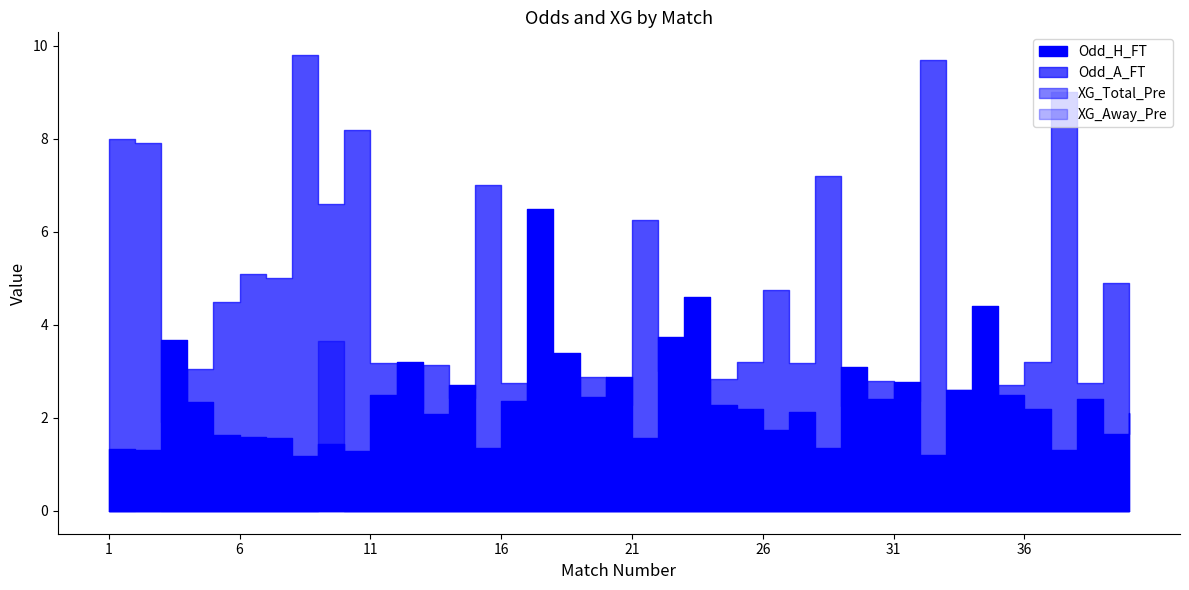

Reading left to right, list all the values displayed in this chart.

Odd_H_FT: 1.3	1.3	3.7	2.4	1.6	1.6	1.6	1.2	1.4	1.3	2.5	3.2	2.1	2.7	1.4	2.4	6.5	3.4	2.5	2.9	1.6	3.8	4.6	2.3	2.2	1.7	2.1	1.4	3.1	2.4	2.8	1.2	2.6	4.4	2.5	2.2	1.3	2.4	1.6	2.1
Odd_A_FT: 8.0	7.9	1.9	3.0	4.5	5.1	5.0	9.8	6.6	8.2	3.2	2.2	3.1	2.4	7.0	2.8	1.4	2.1	2.9	2.3	6.2	3.0	1.6	2.8	3.2	4.8	3.2	7.2	2.2	2.8	2.4	9.7	2.6	1.8	2.7	3.2	9.0	2.8	4.9	3.5
XG_Total_Pre: 0.0	0.0	0.0	0.0	0.0	0.0	0.0	0.0	3.6	0.0	0.0	0.0	0.0	0.0	0.0	0.0	0.0	0.0	0.0	0.0	0.0	0.0	0.0	0.0	0.0	0.0	0.0	0.0	0.0	0.0	0.0	0.0	0.0	0.0	0.0	0.0	0.0	0.0	0.0	0.0
XG_Away_Pre: 0.0	0.5	0.0	0.0	0.0	0.0	0.0	0.0	1.4	0.0	0.0	0.0	0.0	0.0	0.0	0.0	0.0	0.0	0.0	0.0	0.0	0.0	0.0	0.0	0.0	0.0	0.0	0.0	0.0	0.0	0.0	0.0	0.0	0.0	0.0	0.0	0.0	0.0	0.0	0.0